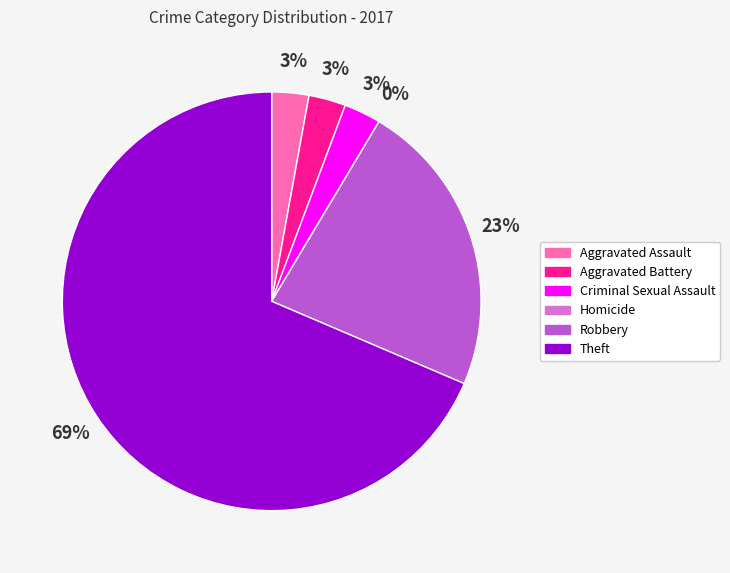

How many slices are in this pie chart?

6